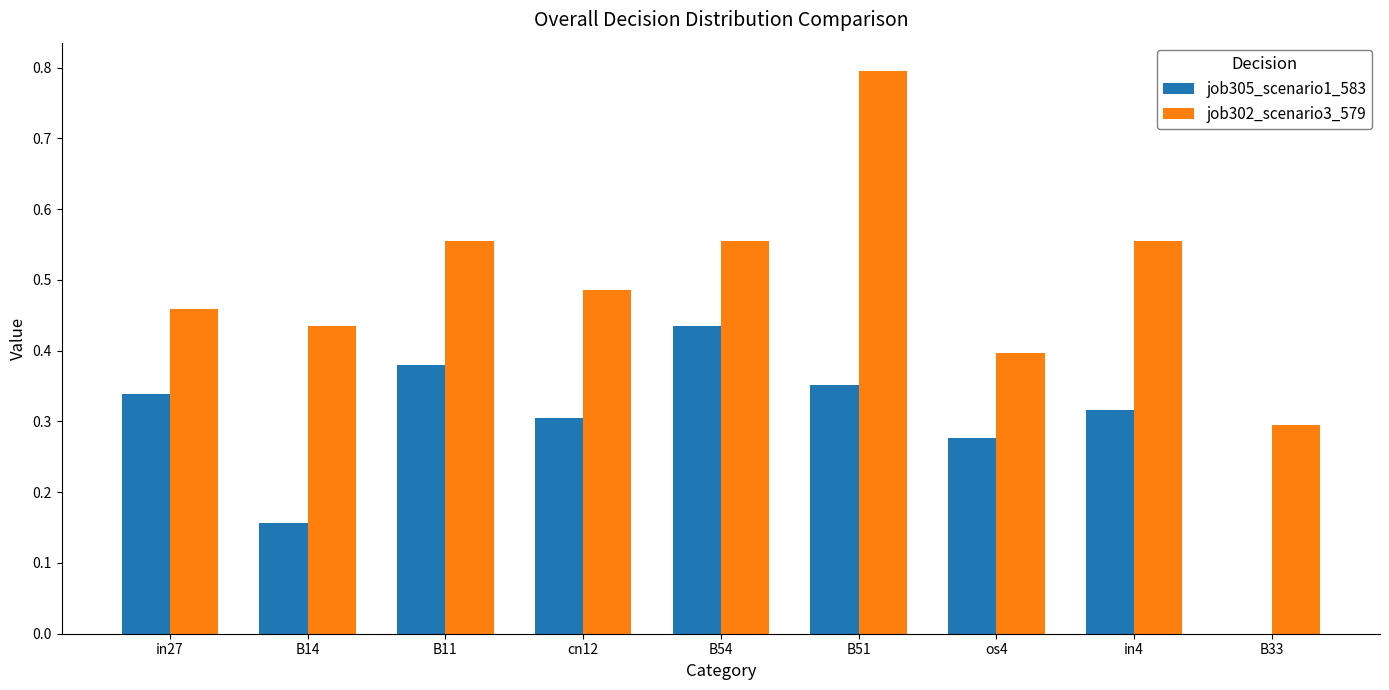

Which series has the largest total across all categories?

job302_scenario3_579